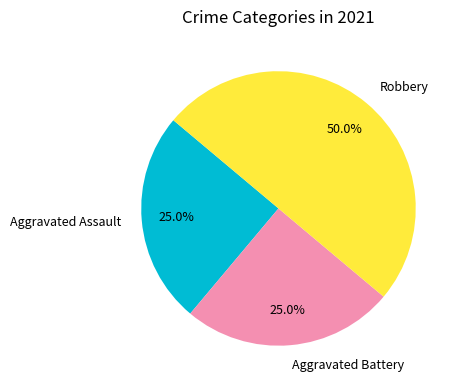

How much of the chart is everything except Aggravated Assault?

75.0%